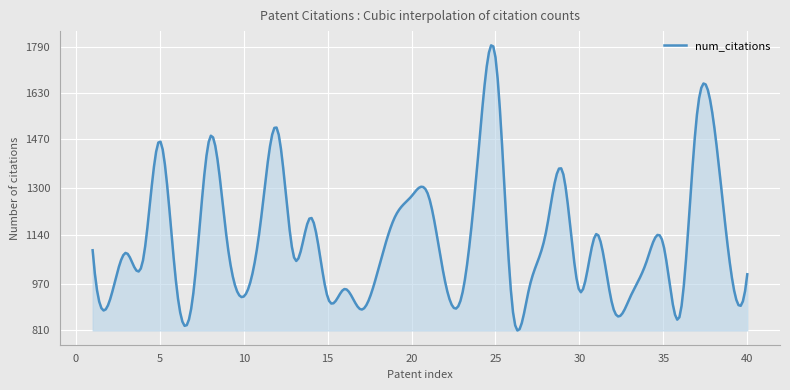

What is the maximum value shown in the chart?

1794.4